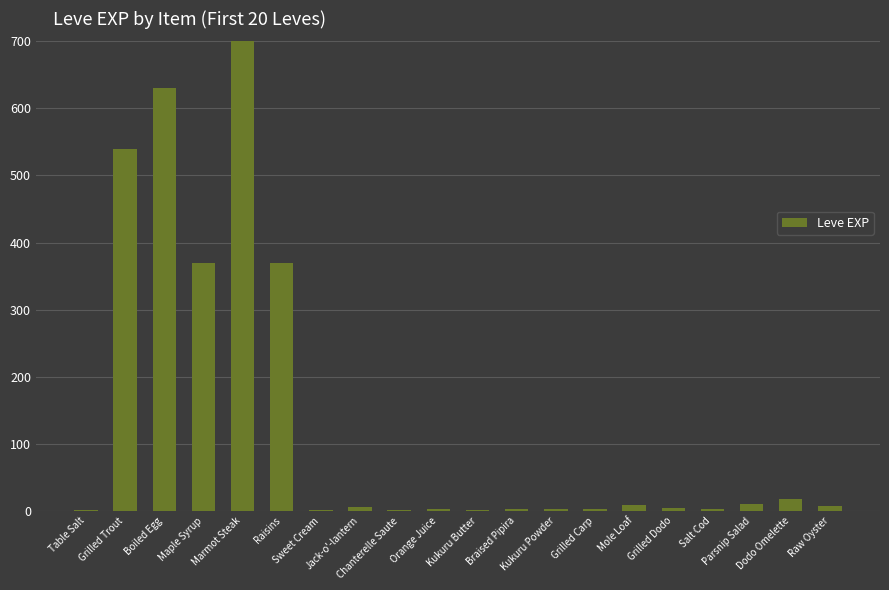

Rank the categories by value from highest to lowest.

Marmot Steak, Boiled Egg, Grilled Trout, Maple Syrup, Raisins, Dodo Omelette, Parsnip Salad, Mole Loaf, Raw Oyster, Jack-o'-lantern, Grilled Dodo, Braised Pipira, Kukuru Powder, Grilled Carp, Salt Cod, Orange Juice, Table Salt, Sweet Cream, Chanterelle Saute, Kukuru Butter